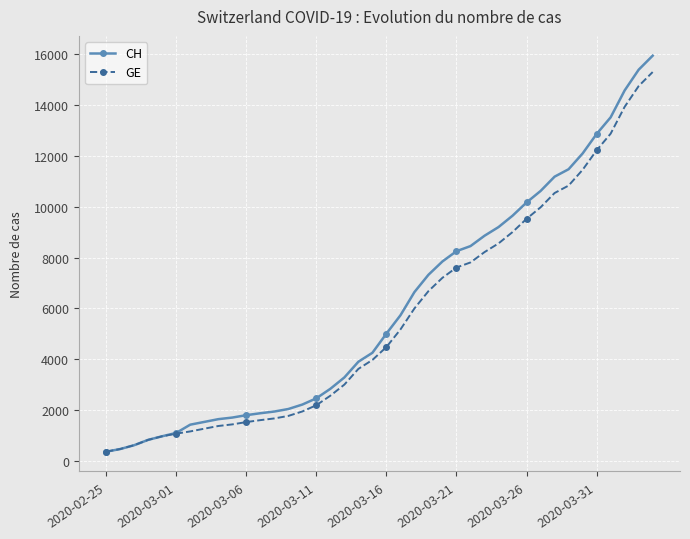

What is the minimum value shown in the chart?

375